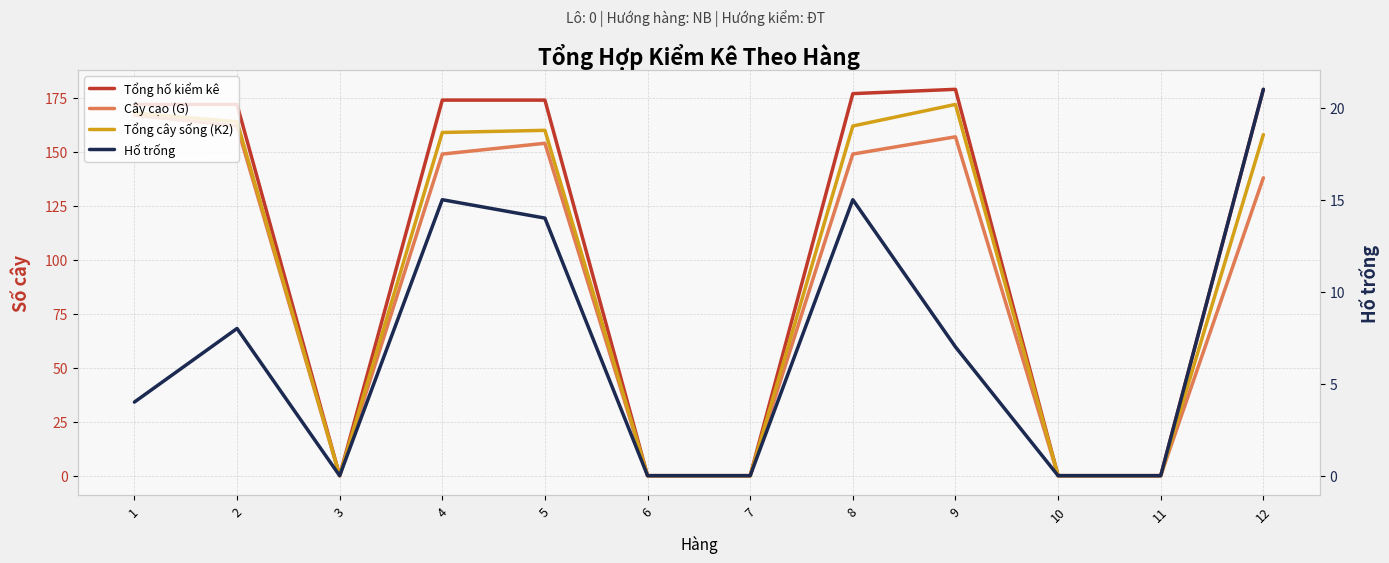

Is it true that Tổng hố kiểm kê equals -62 at 6?

False